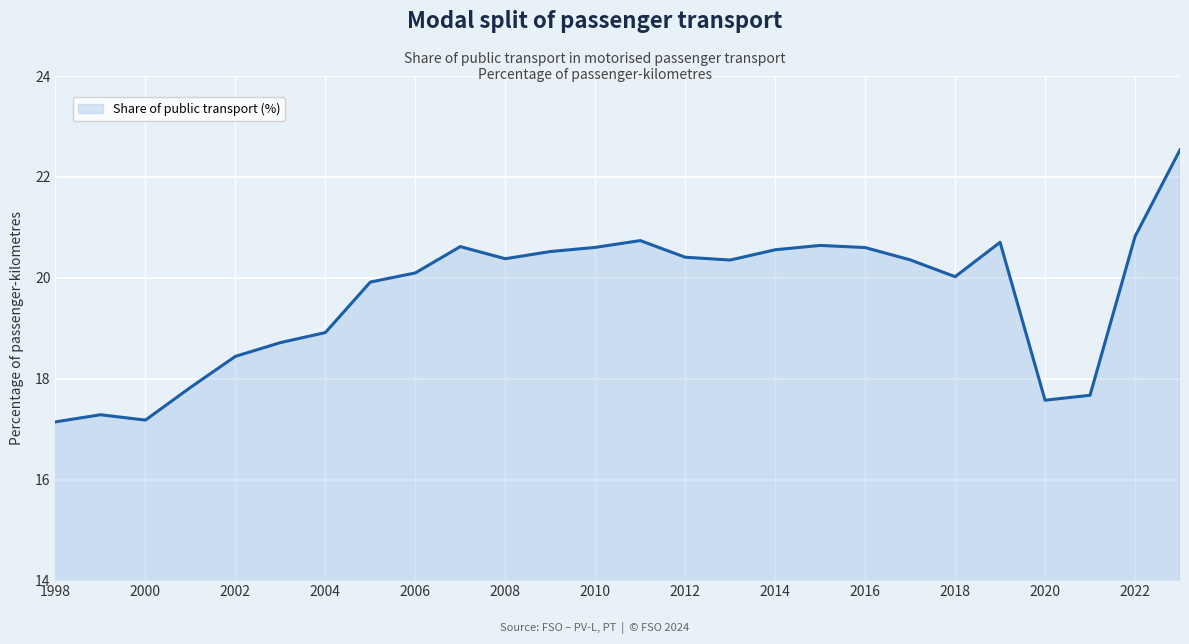

How many lines are shown in the chart?

1